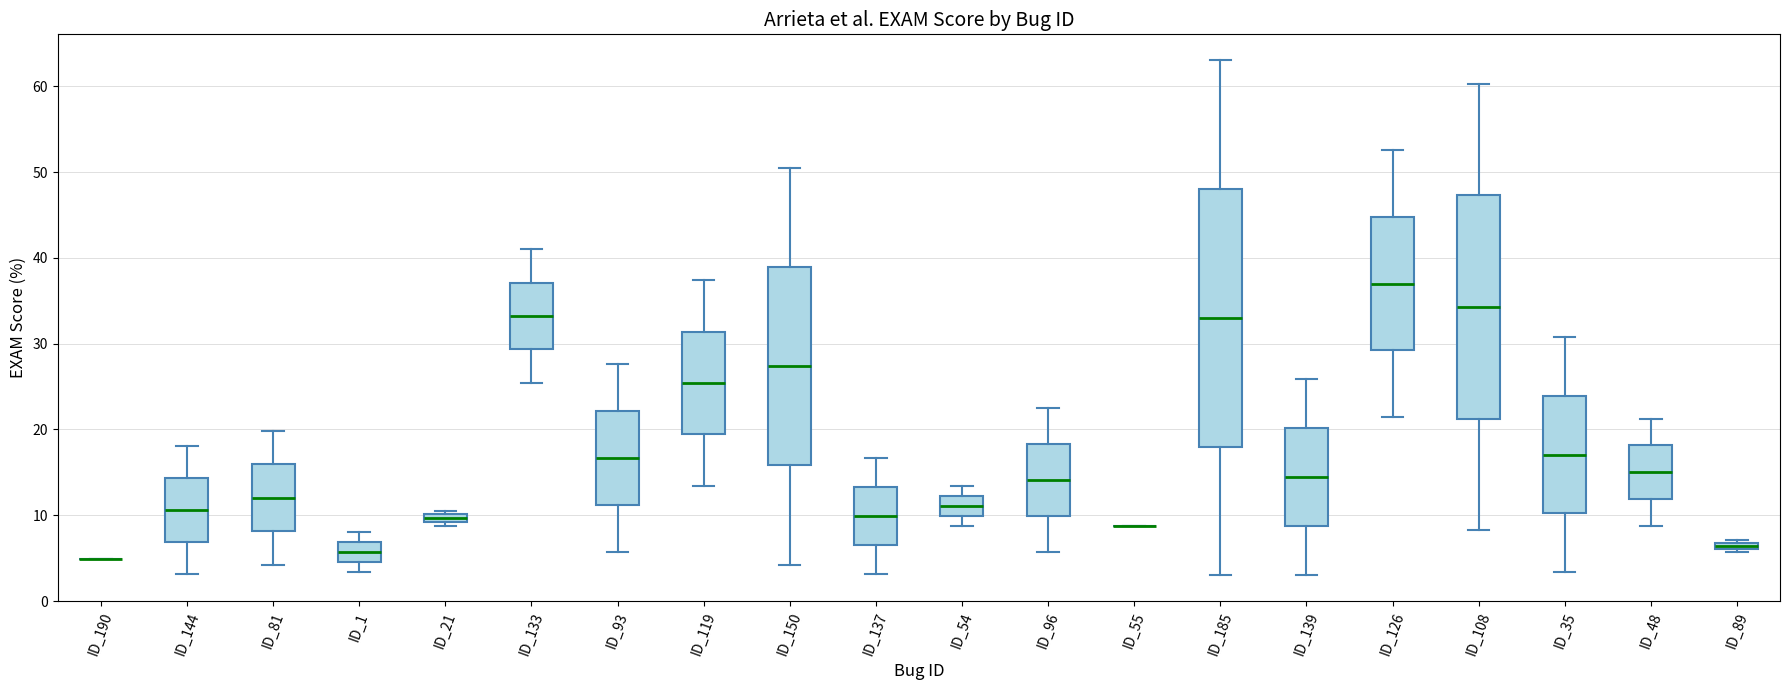

Where does the upper whisker of the box for ID_96 end on the y-axis? The values are not printed on the chart, so give them approximately, as read against the axis.

22